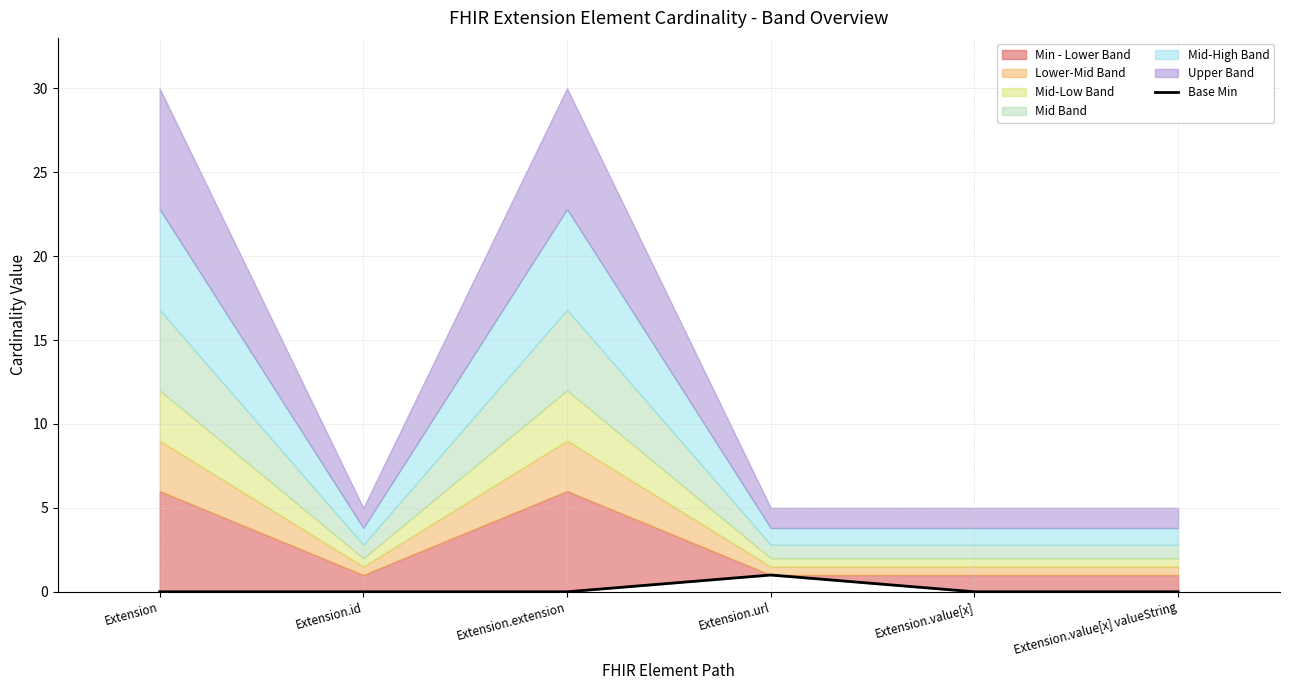

Reading left to right, list all the values displayed in this chart.

0	0	0	1	0	0